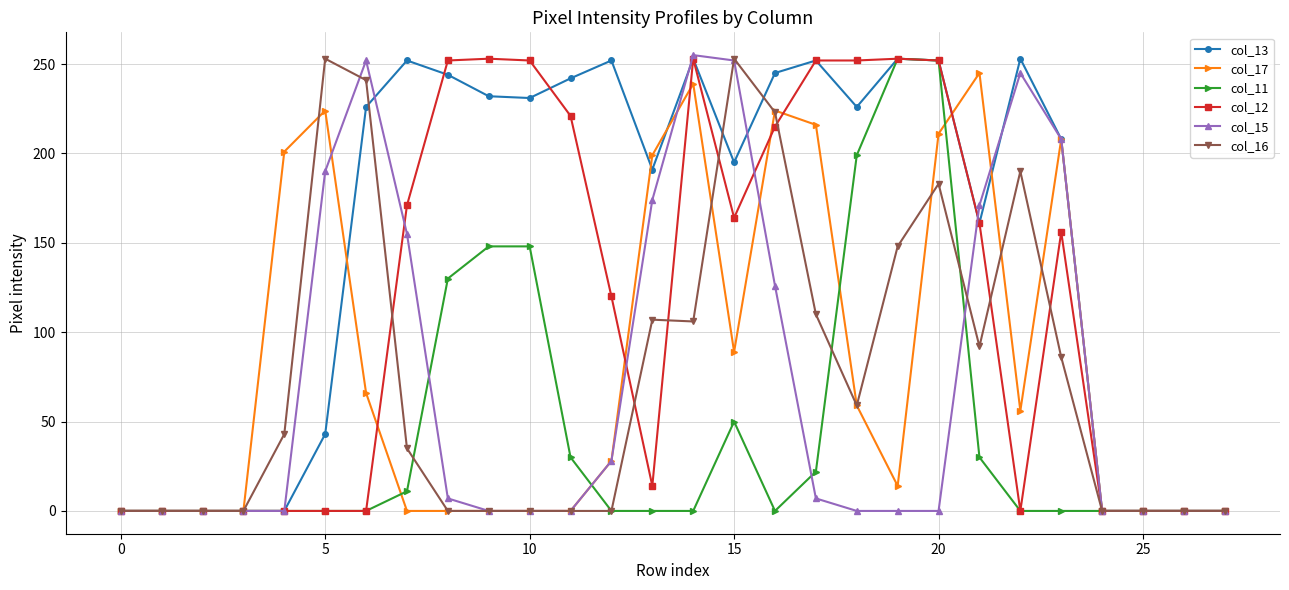

What are all the series names shown in the legend?

col_13, col_17, col_11, col_12, col_15, col_16